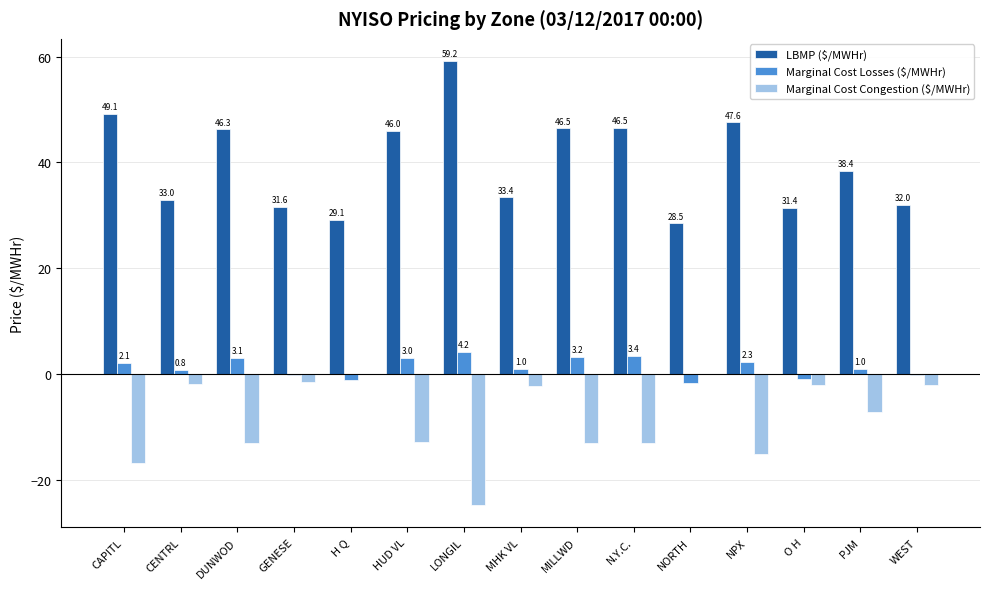

Between DUNWOD and O H, which series saw the biggest shift?

LBMP ($/MWHr)